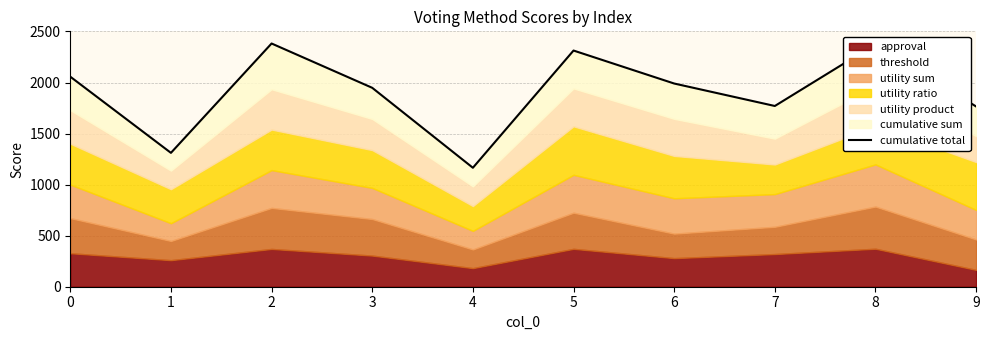

Reading right to left, list all the values displayed in this chart.

9=1765	8=2376	7=1770	6=1990	5=2313	4=1165	3=1948	2=2382	1=1311	0=2057